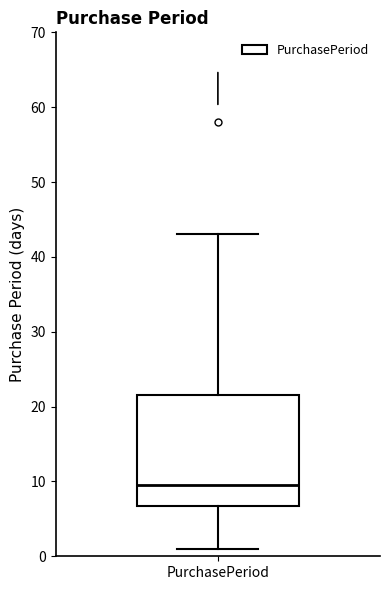

Where does the upper whisker of the box for PurchasePeriod end on the y-axis? The values are not printed on the chart, so give them approximately, as read against the axis.

43